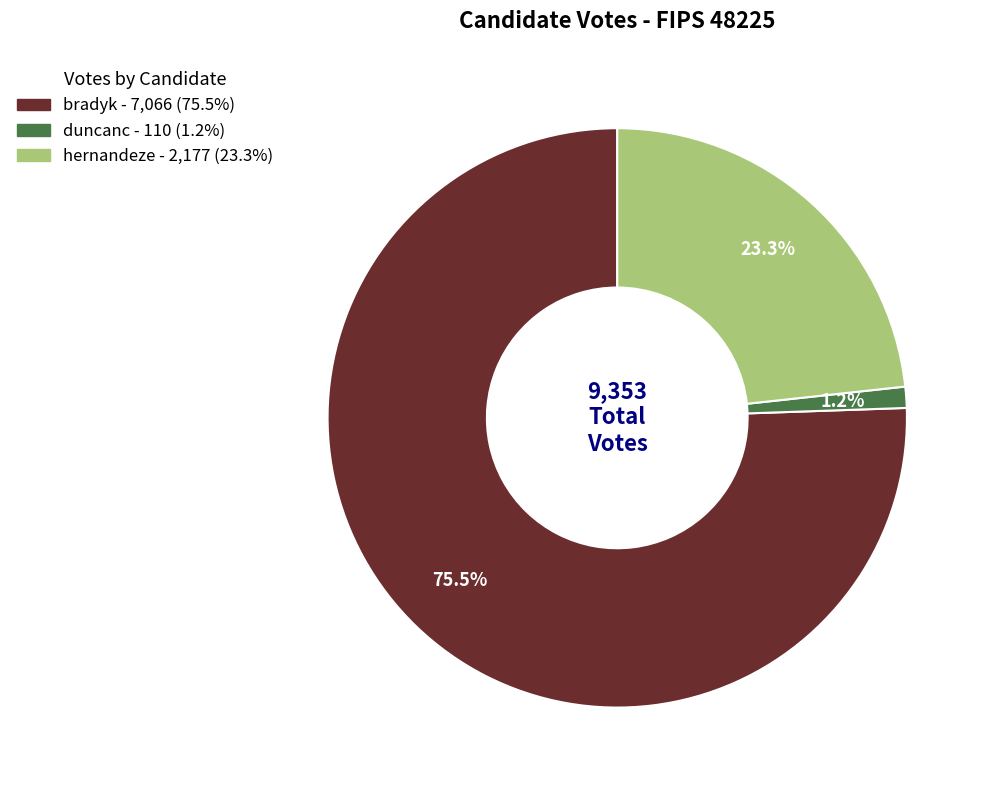

Is there a majority slice in this chart?

Yes